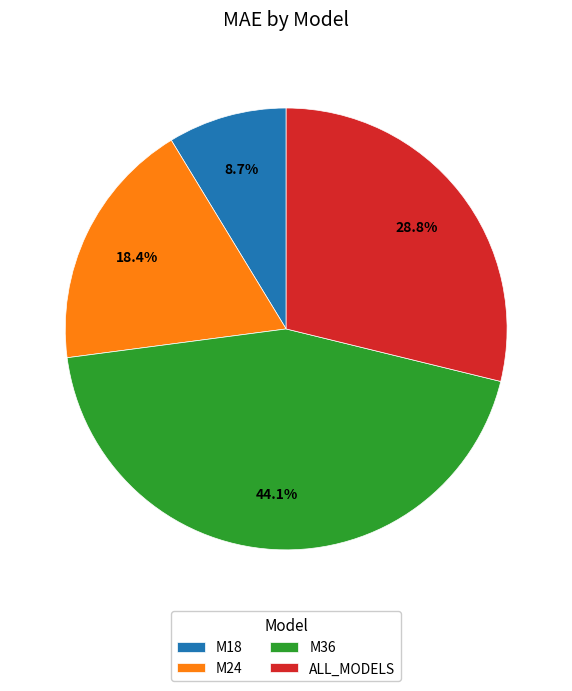

To the nearest percent, what percentage of the pie is M24?

18%